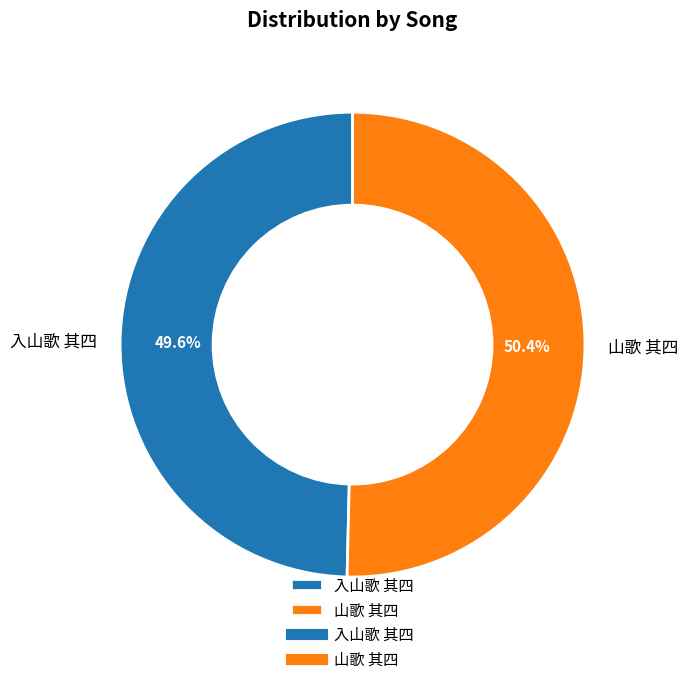

What is the total percentage of 入山歌 其四 and 山歌 其四?

100.0%